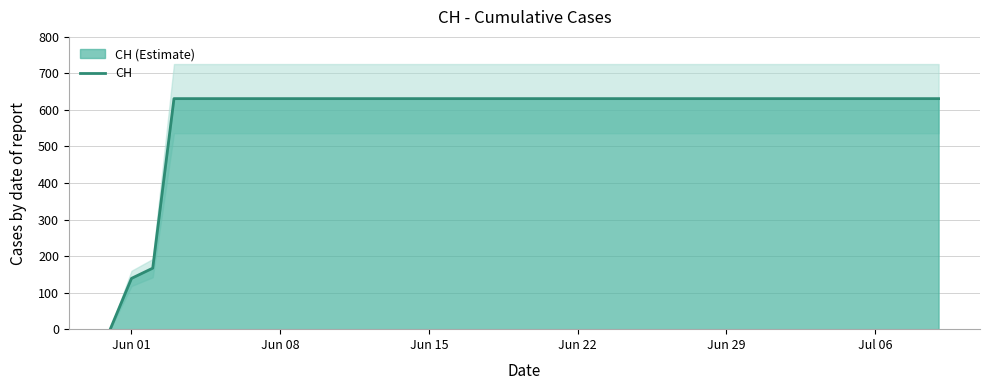

The value at 37 is 1014. True or false?

False